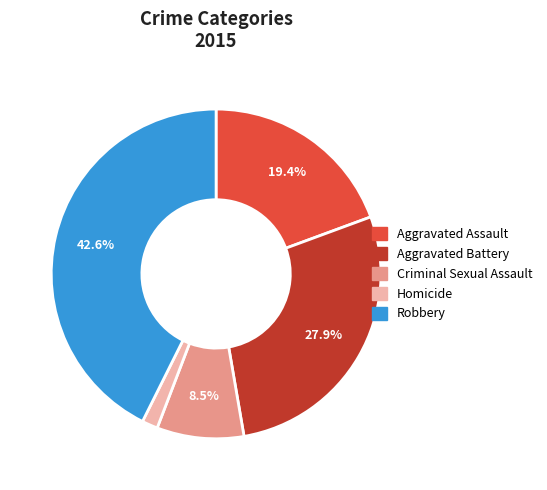

Between Homicide and Robbery, which is larger?

Robbery